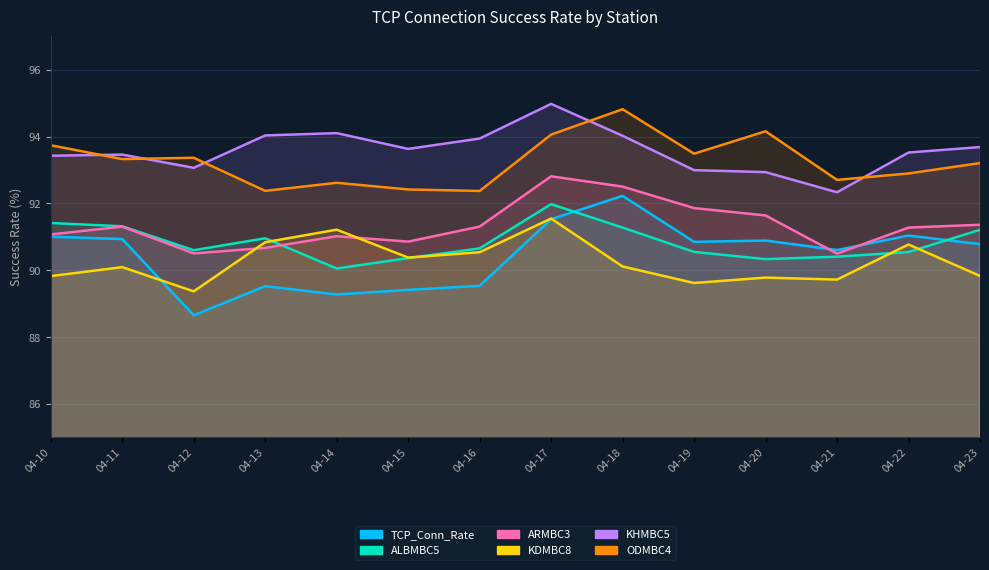

List the series in order of their peak value, highest first.

1_KHMBC5, 1_ODMBC4, 1_ARMBC3, TCP_Connection_Success_Rate, 1_ALBMBC5, 1_KDMBC8